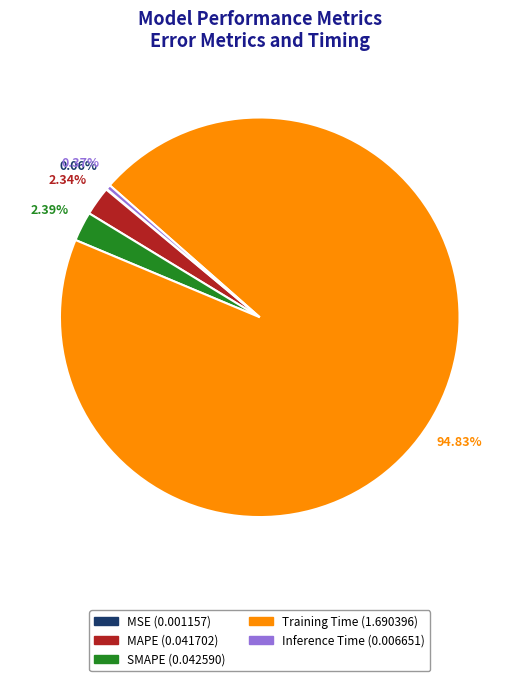

Does SMAPE account for over 50% of the chart?

No